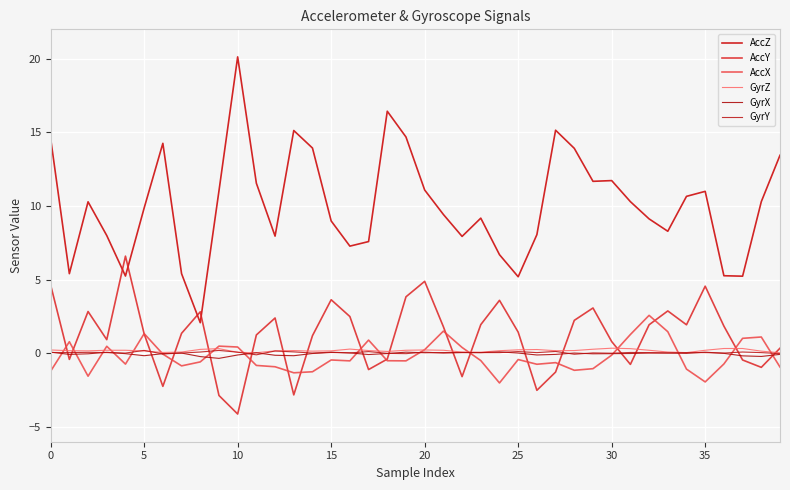

How many lines are shown in the chart?

6